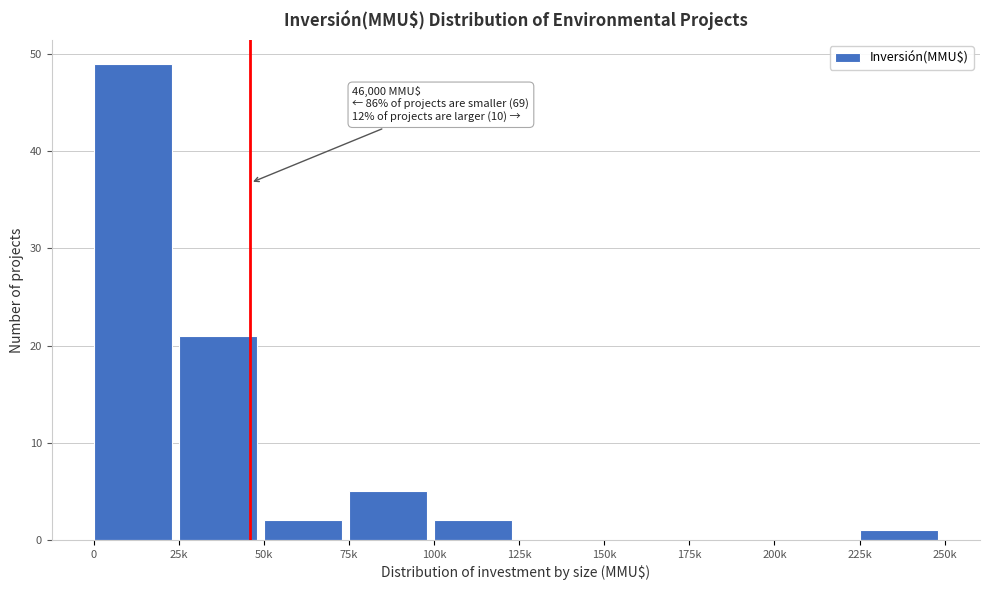

Reading left to right, extract all data points from this chart.

0=49	25k=21	50k=2	75k=5	100k=2	125k=0	150k=0	175k=0	200k=0	225k=1